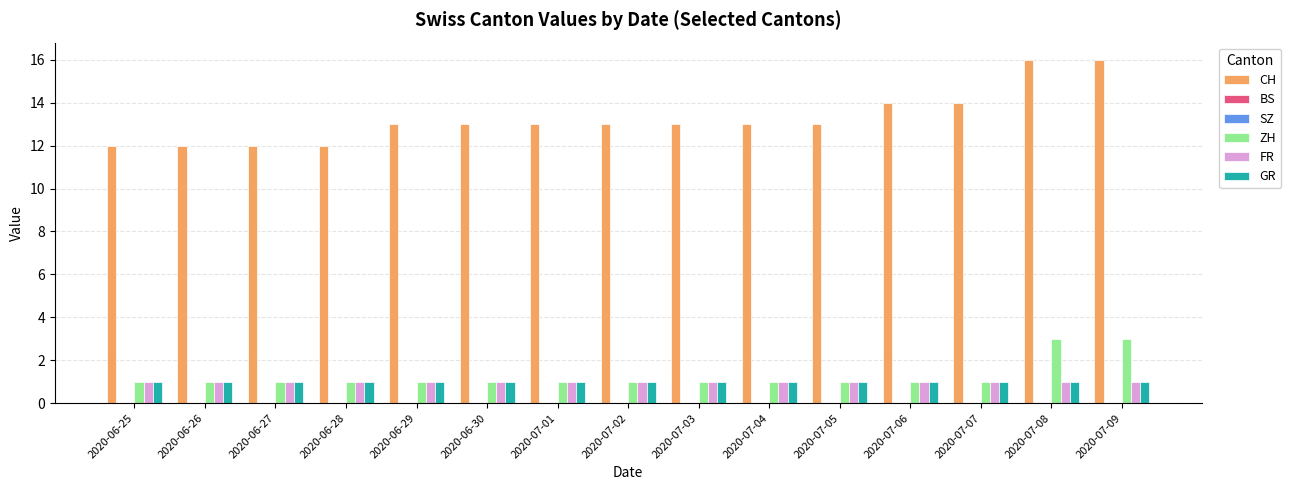

At 2020-06-30, list the series in order from largest to smallest.

CH, ZH, FR, GR, BS, SZ